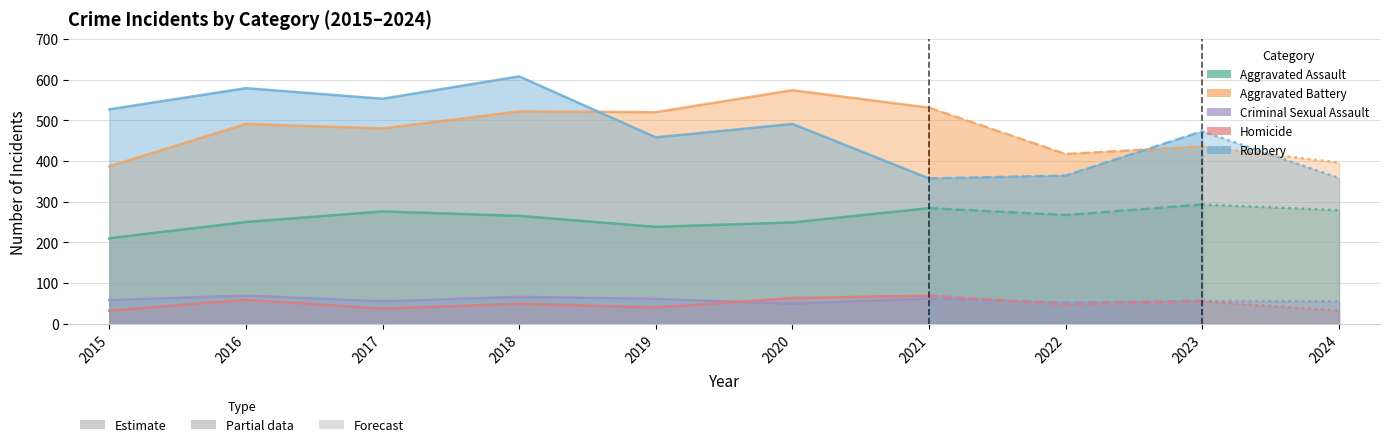

Which series has the widest spread of values?

Robbery